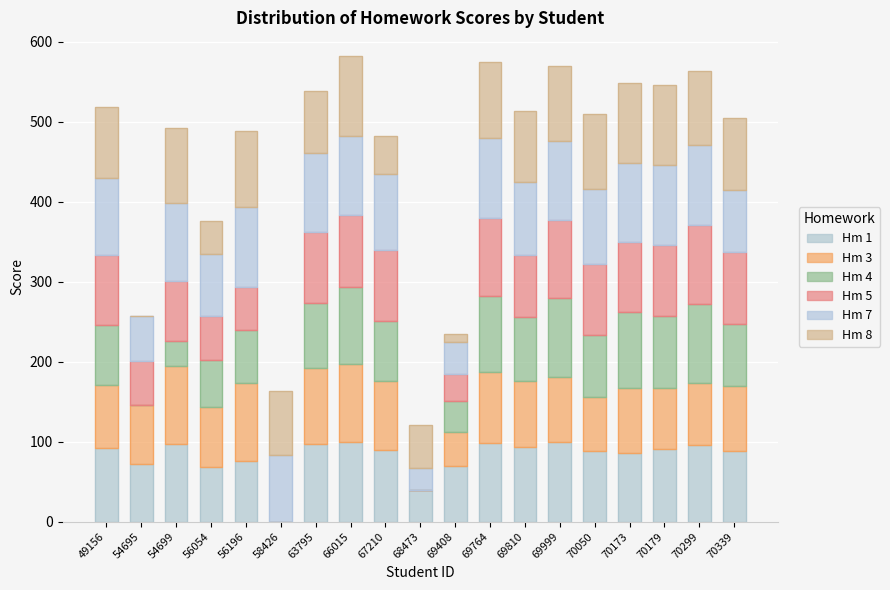

Which series changed the most between 63795 and 68473?

Hm 3